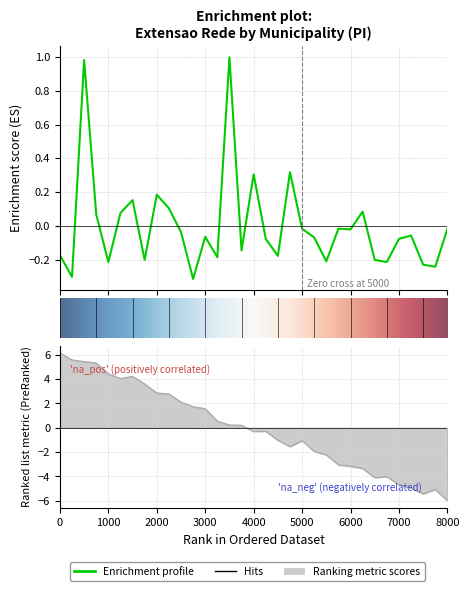

Reading right to left, list all the values displayed in this chart.

-0.0	-0.2	-0.2	-0.1	-0.1	-0.2	-0.2	0.1	-0.0	-0.0	-0.2	-0.1	-0.0	0.3	-0.2	-0.1	0.3	-0.1	1.0	-0.2	-0.1	-0.3	-0.0	0.1	0.2	-0.2	0.2	0.1	-0.2	0.1	1.0	-0.3	-0.2